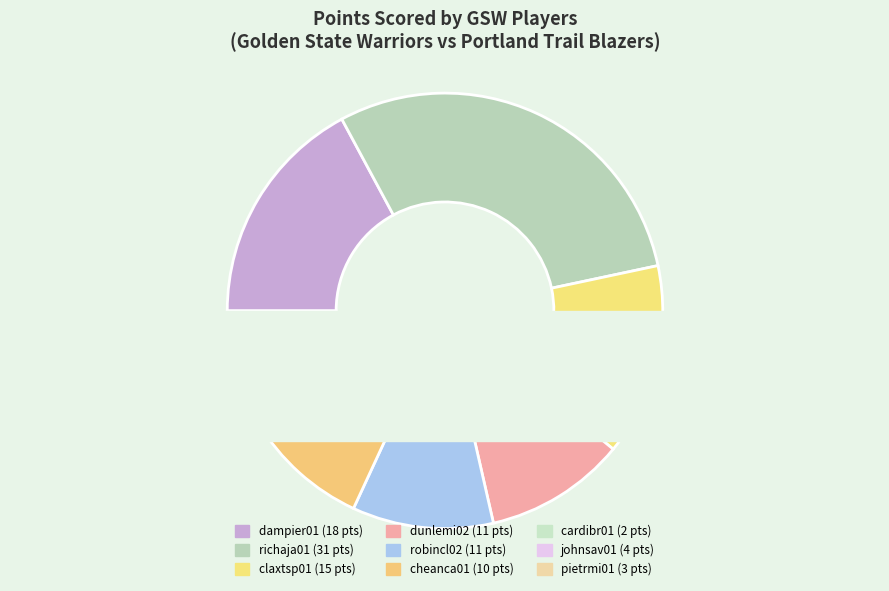

Does any single category account for the majority?

Yes